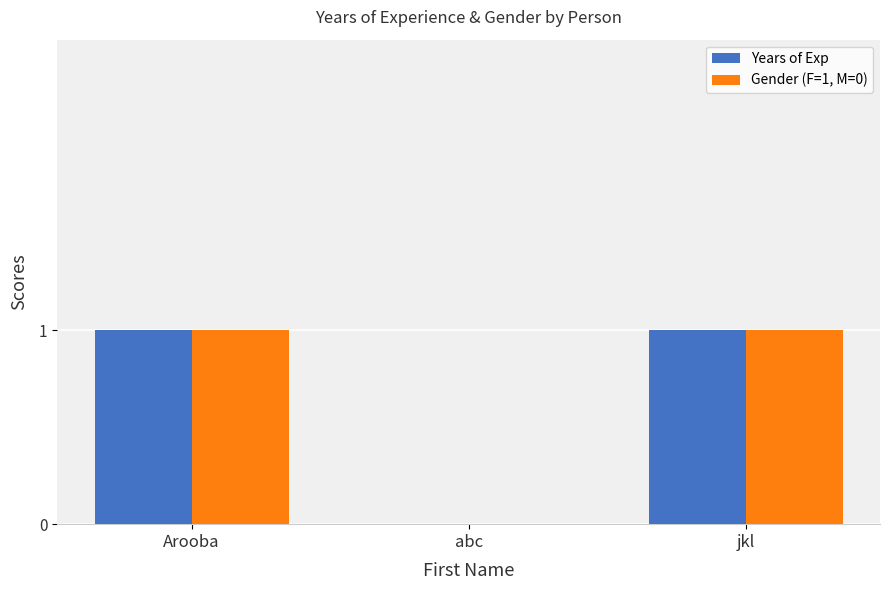

The Gender (F=1, M=0) series shows 1 at jkl. True or false?

True